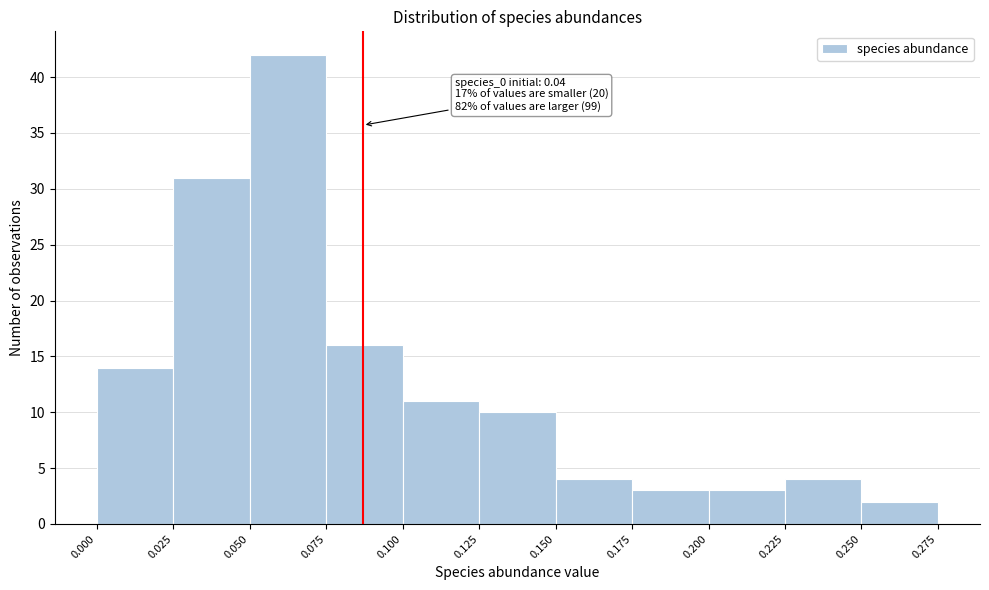

Which range on the x-axis has the tallest bar?

0.050 to 0.075